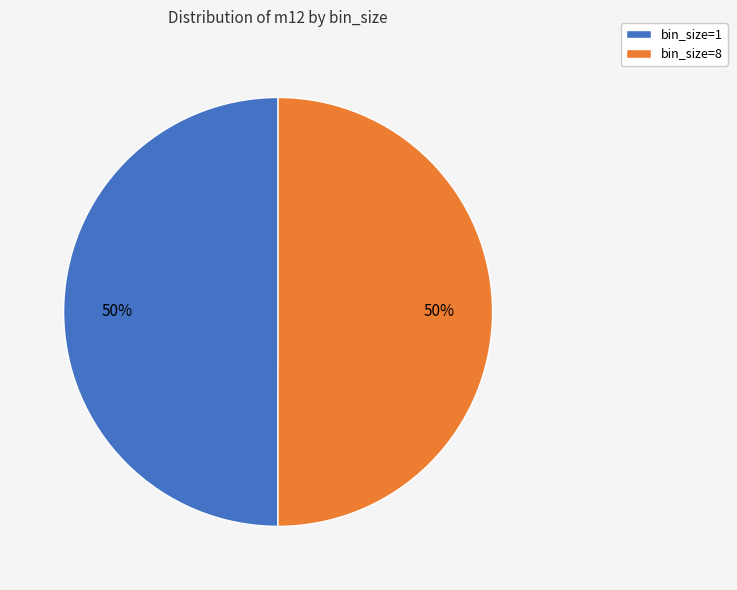

The bin_size=1 slice represents 50% of the pie. True or false?

True